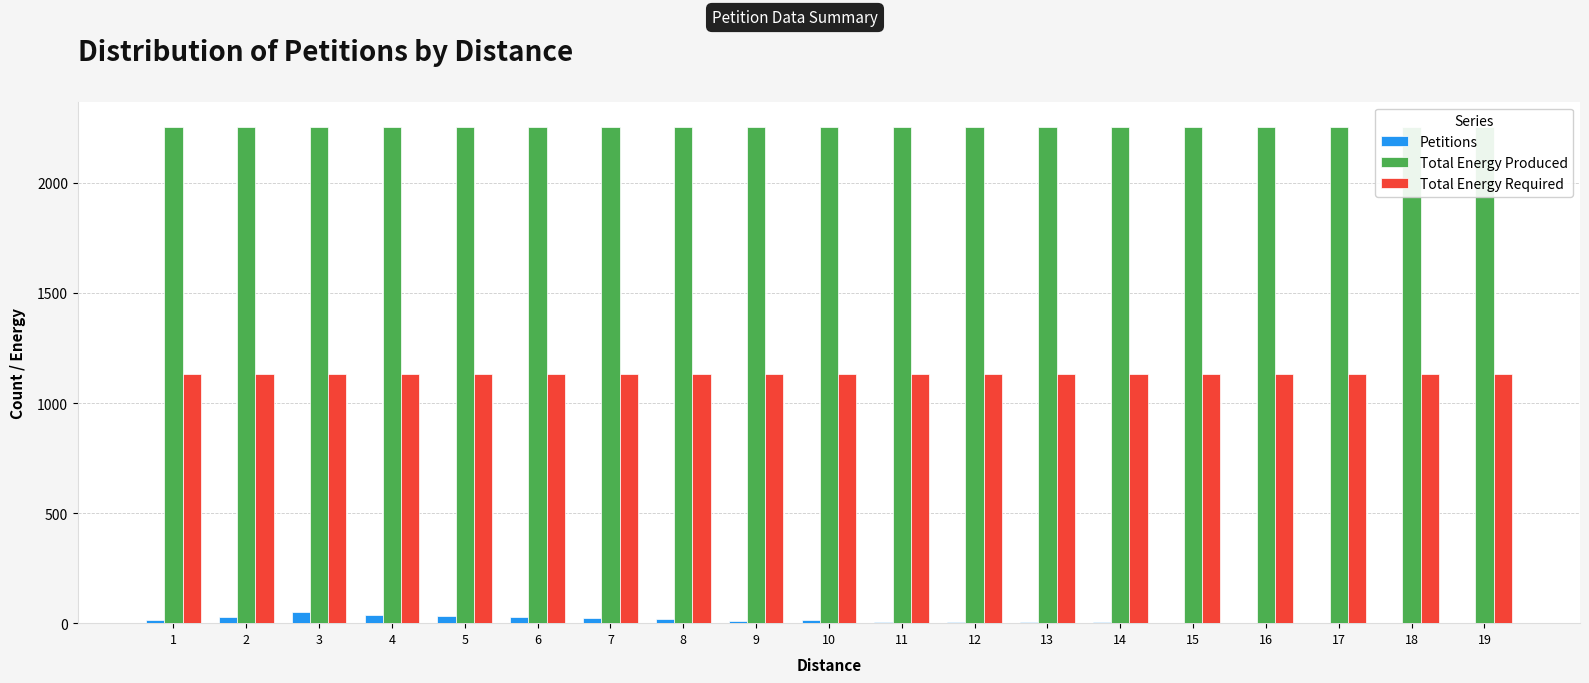

Rank the categories by Total Energy Required value from lowest to highest.

1, 2, 3, 4, 5, 6, 7, 8, 9, 10, 11, 12, 13, 14, 15, 16, 17, 18, 19